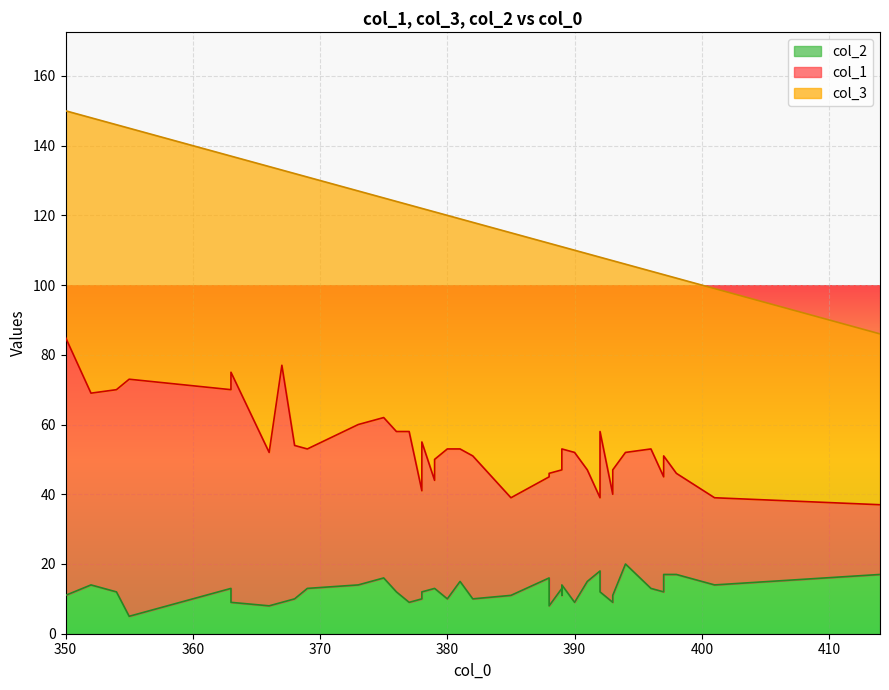

List the series in order of their overall mean, highest first.

col_3, col_1, col_2